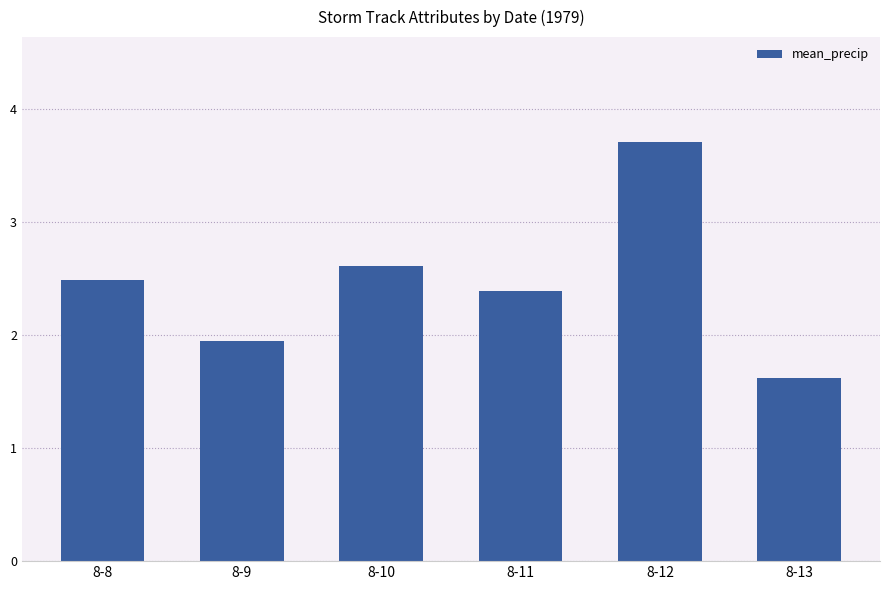

What is the value of the 3rd bar from the left?

2.6